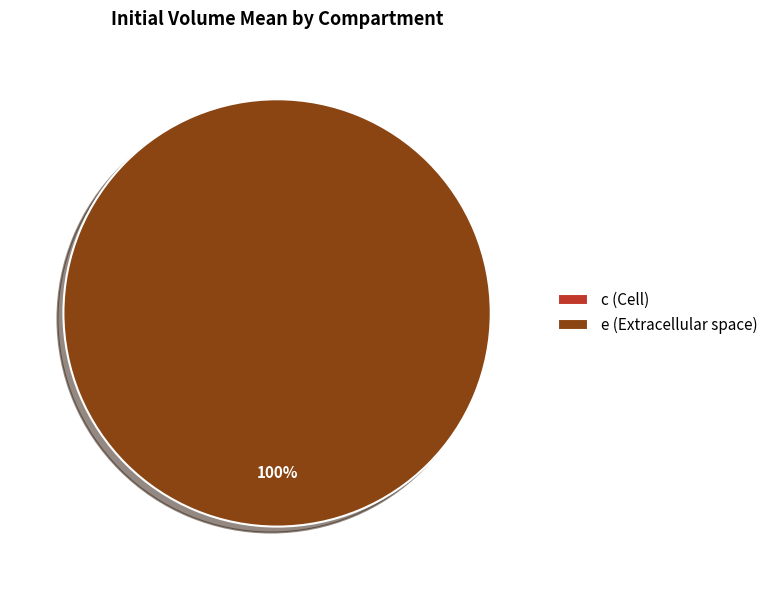

To the nearest percent, what percentage of the pie is e?

100%